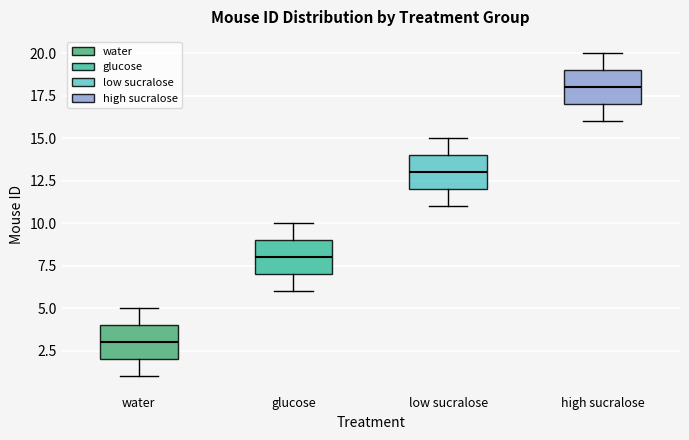

Where does the lower whisker of the box for high sucralose end on the y-axis? The values are not printed on the chart, so give them approximately, as read against the axis.

16